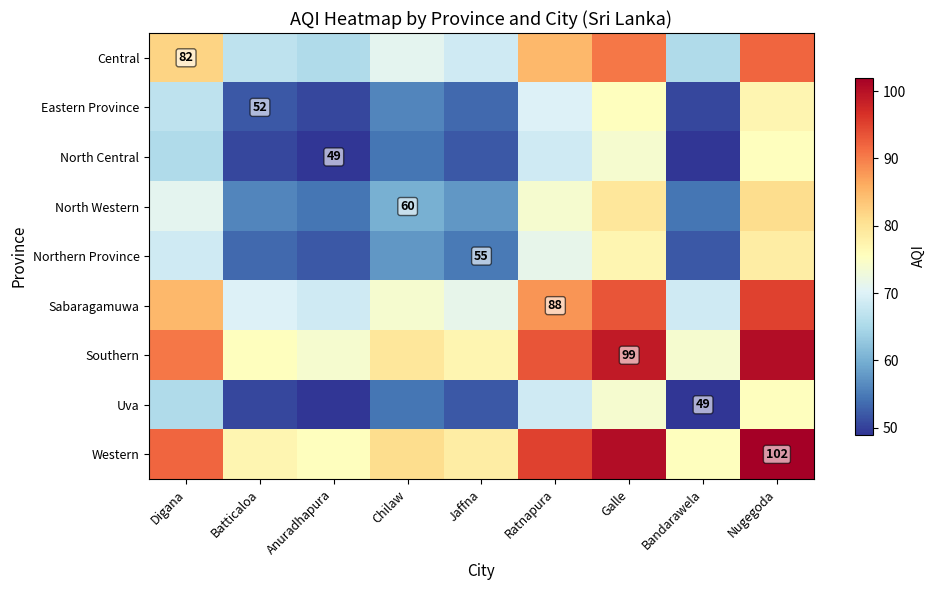

How many data points does each series have?

9